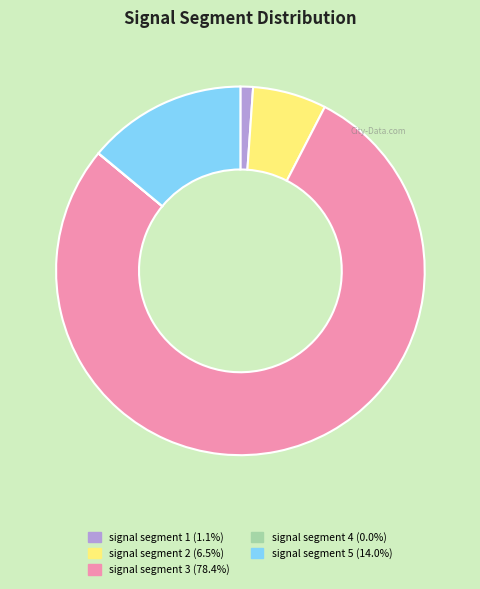

Combined, do signal segment 1 and signal segment 3 account for over 50%?

Yes